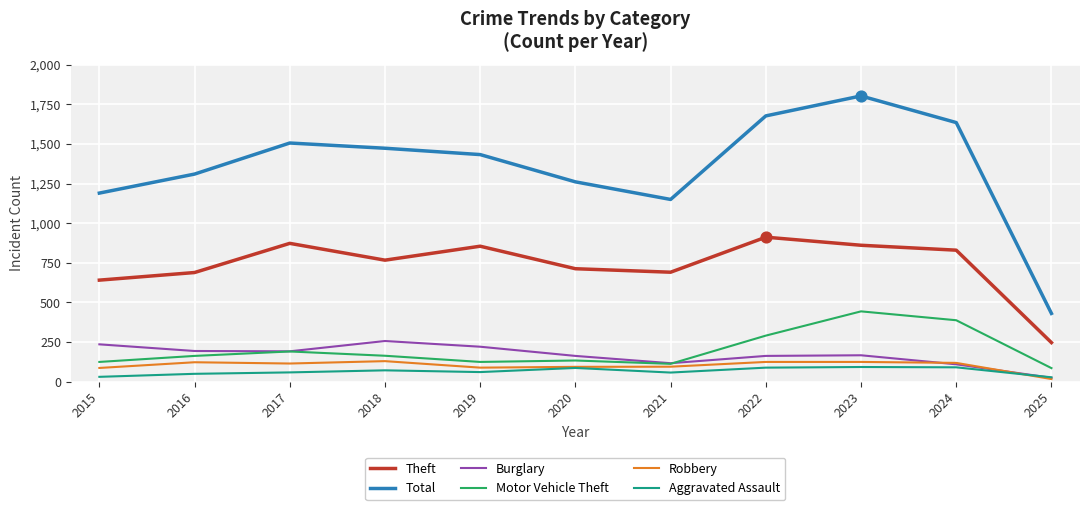

Which series has the largest total across all categories?

Total